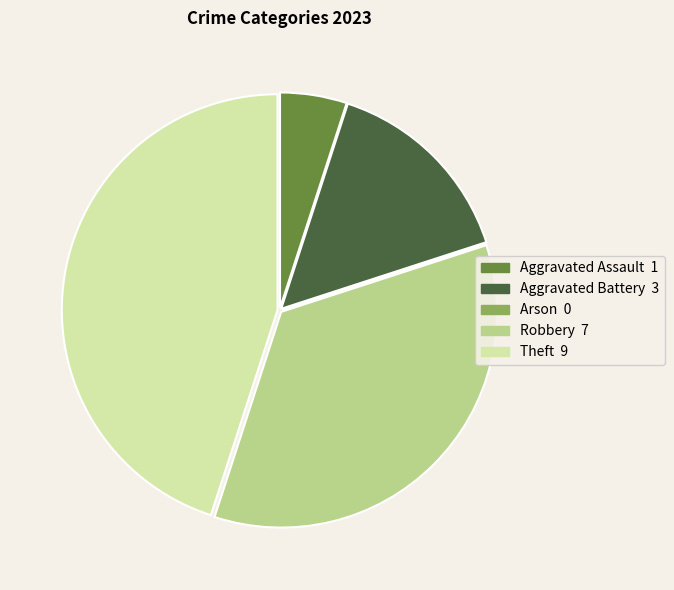

Approximately how many times larger is the value at Theft 9 compared to Robbery 7?

1.3